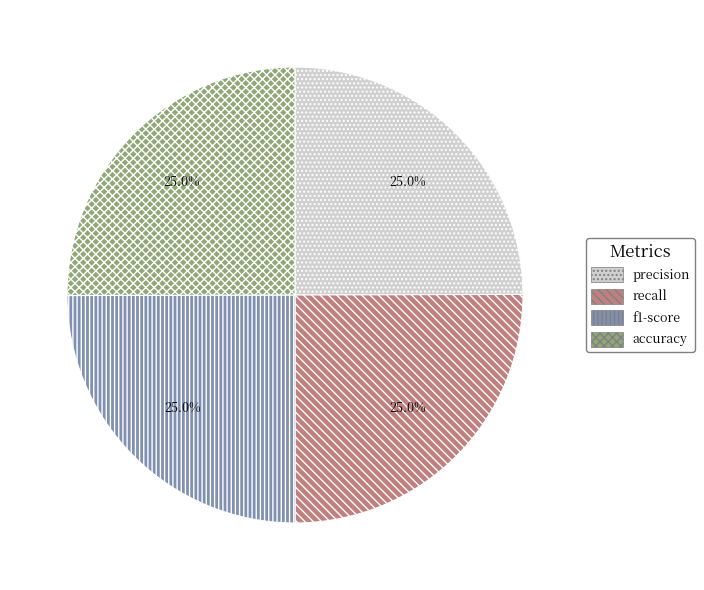

Does f1-score represent more than half of the total?

No